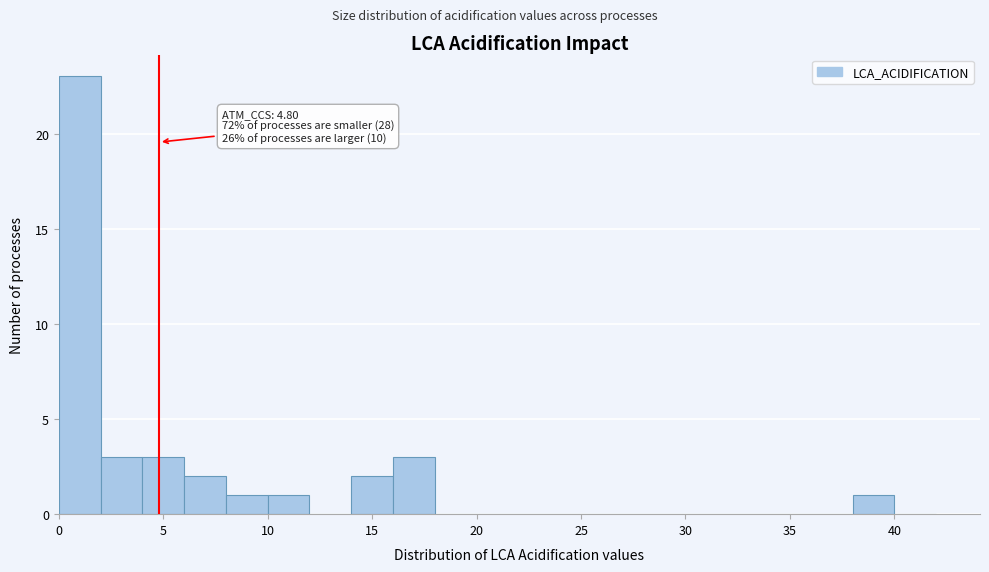

Which range on the x-axis has the tallest bar?

0 to 2